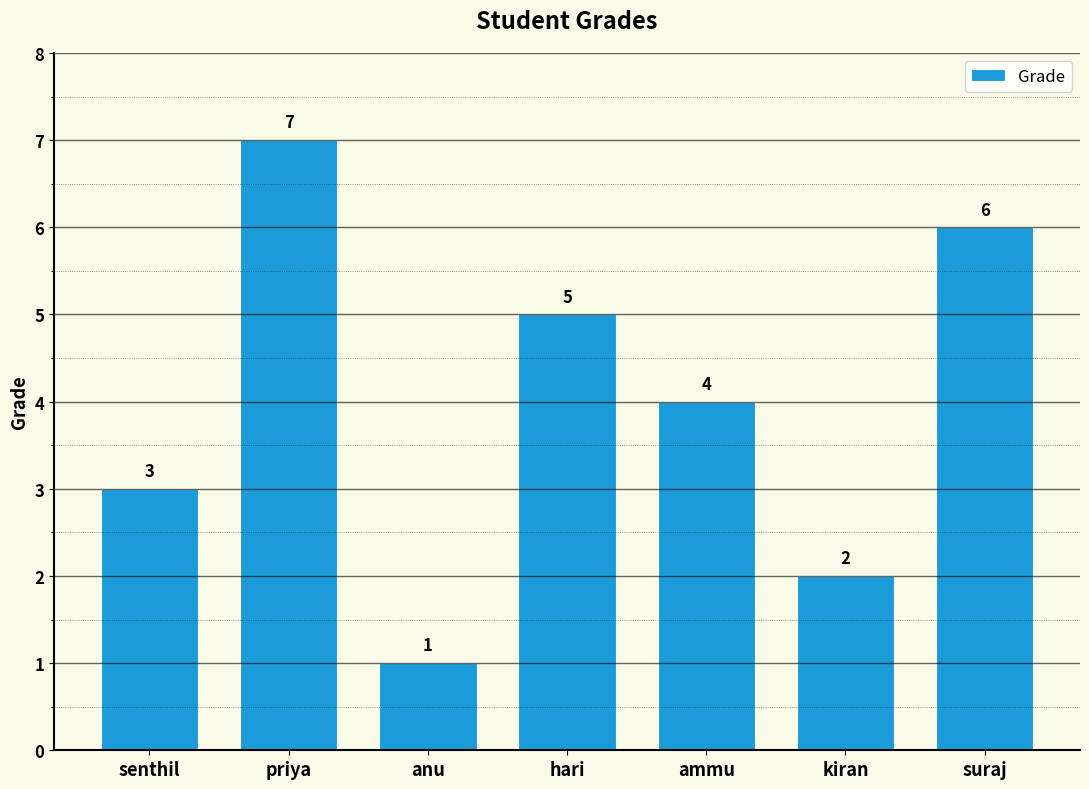

The chart shows a value of 9 at hari. True or false?

False